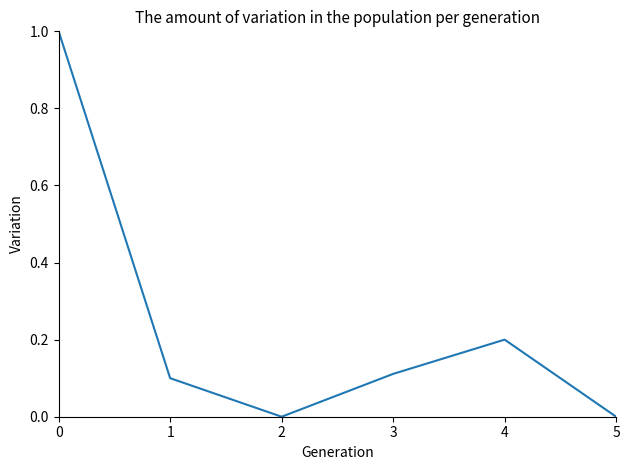

True or false: the data shows 0.5 at 0.

False